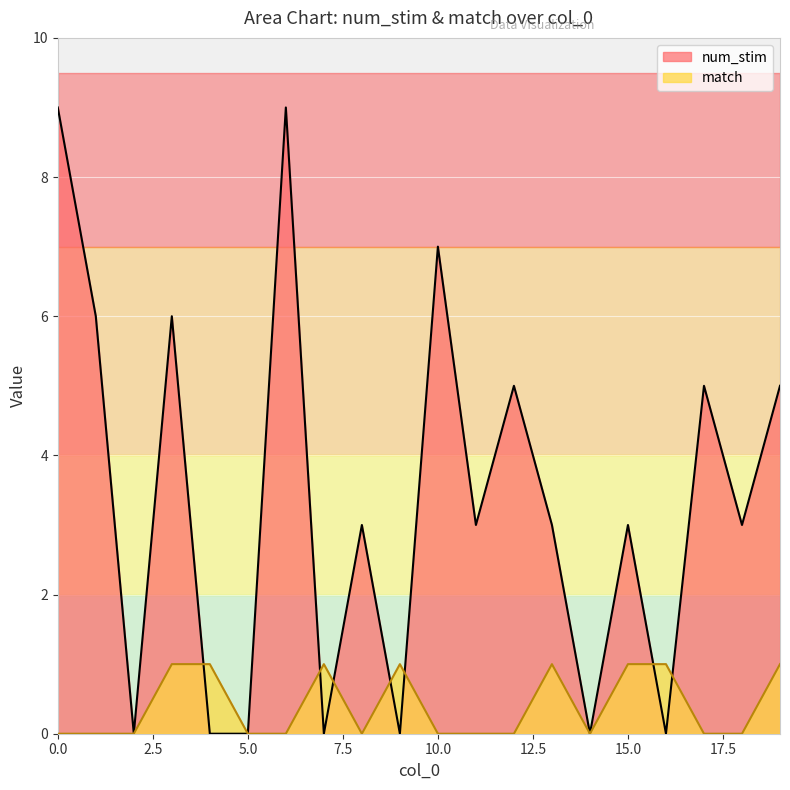

Which series ends up on top after the final intersection of match and num_stim?

num_stim